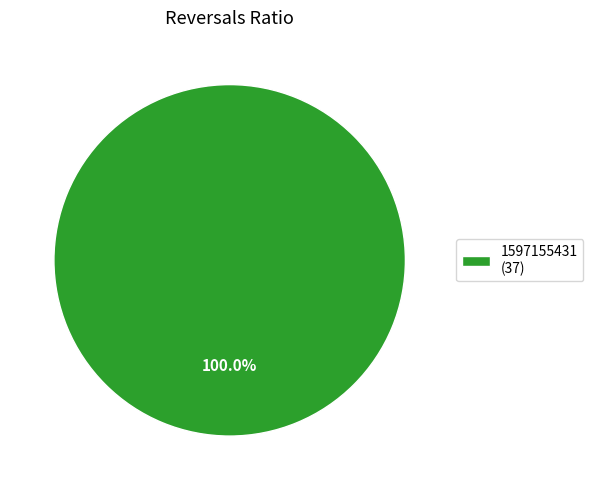

Count the number of slices in the pie.

1